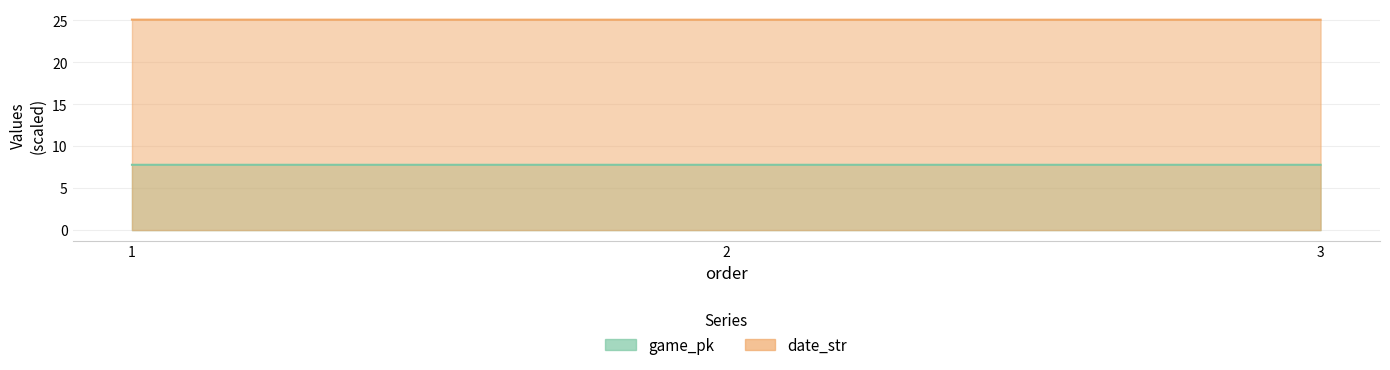

What is the maximum value shown in the chart?

25.1